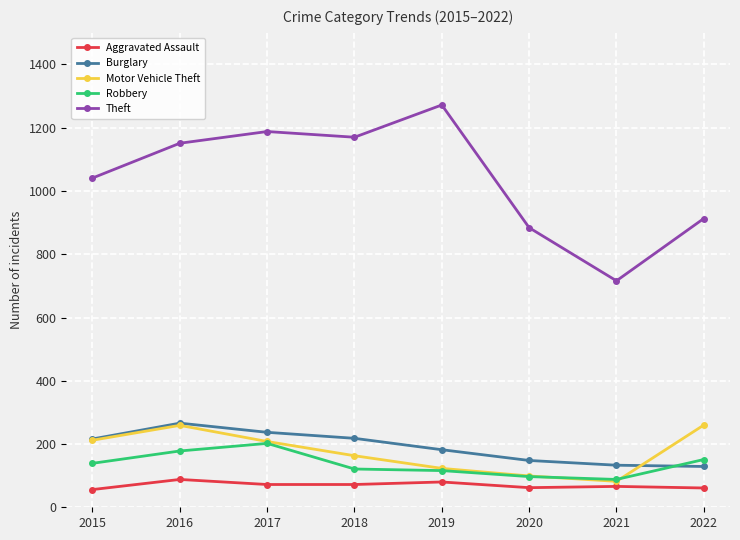

What is the greatest value displayed?

1272